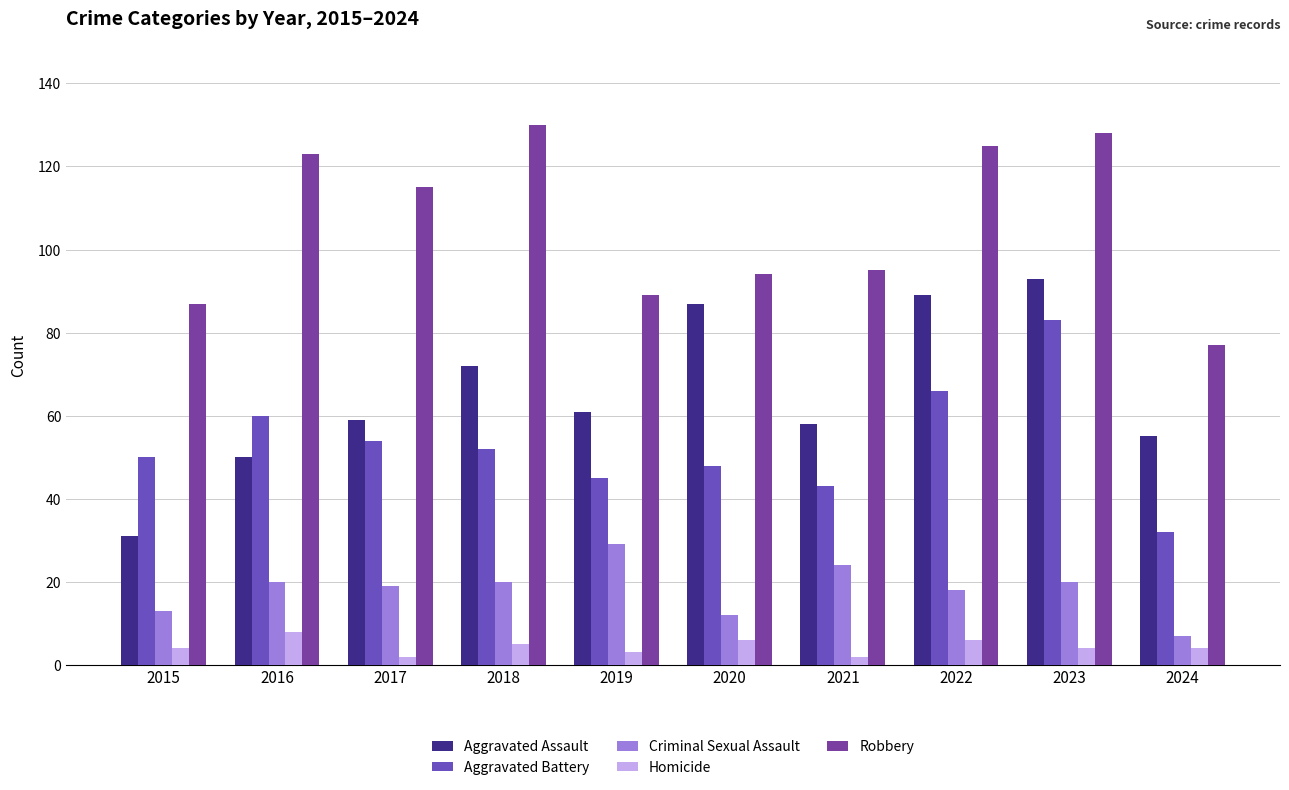

What is the difference between the highest and lowest values at 2021?

93